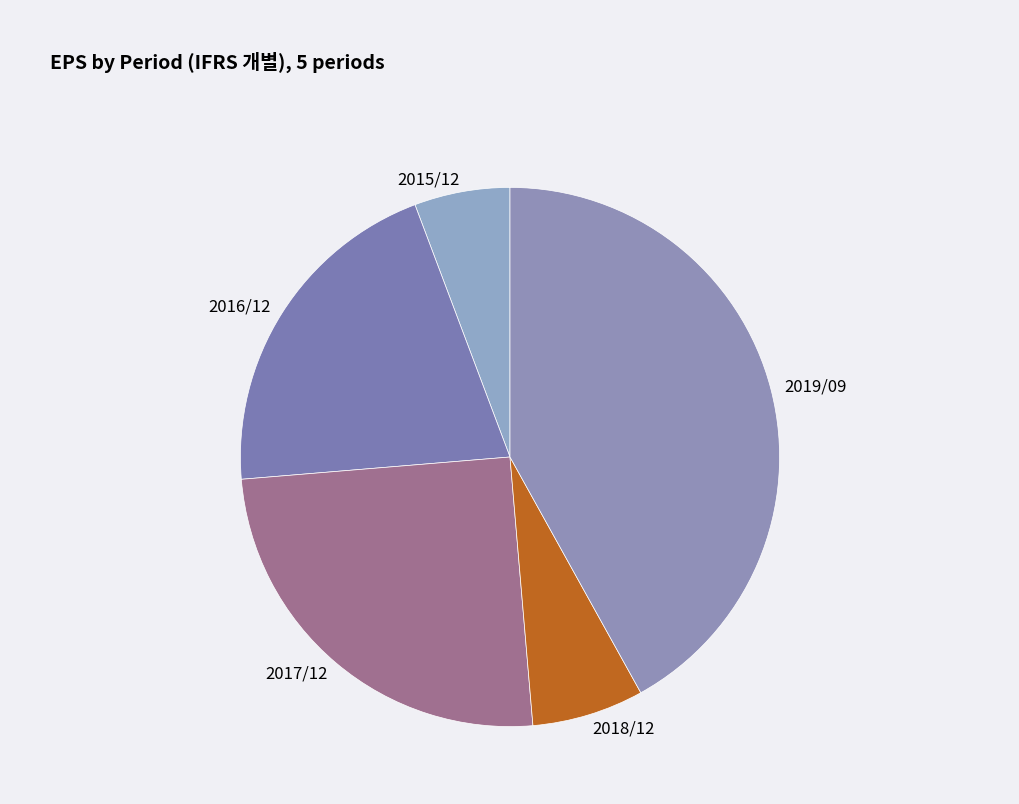

The 2015/12 slice represents 1% of the pie. True or false?

False